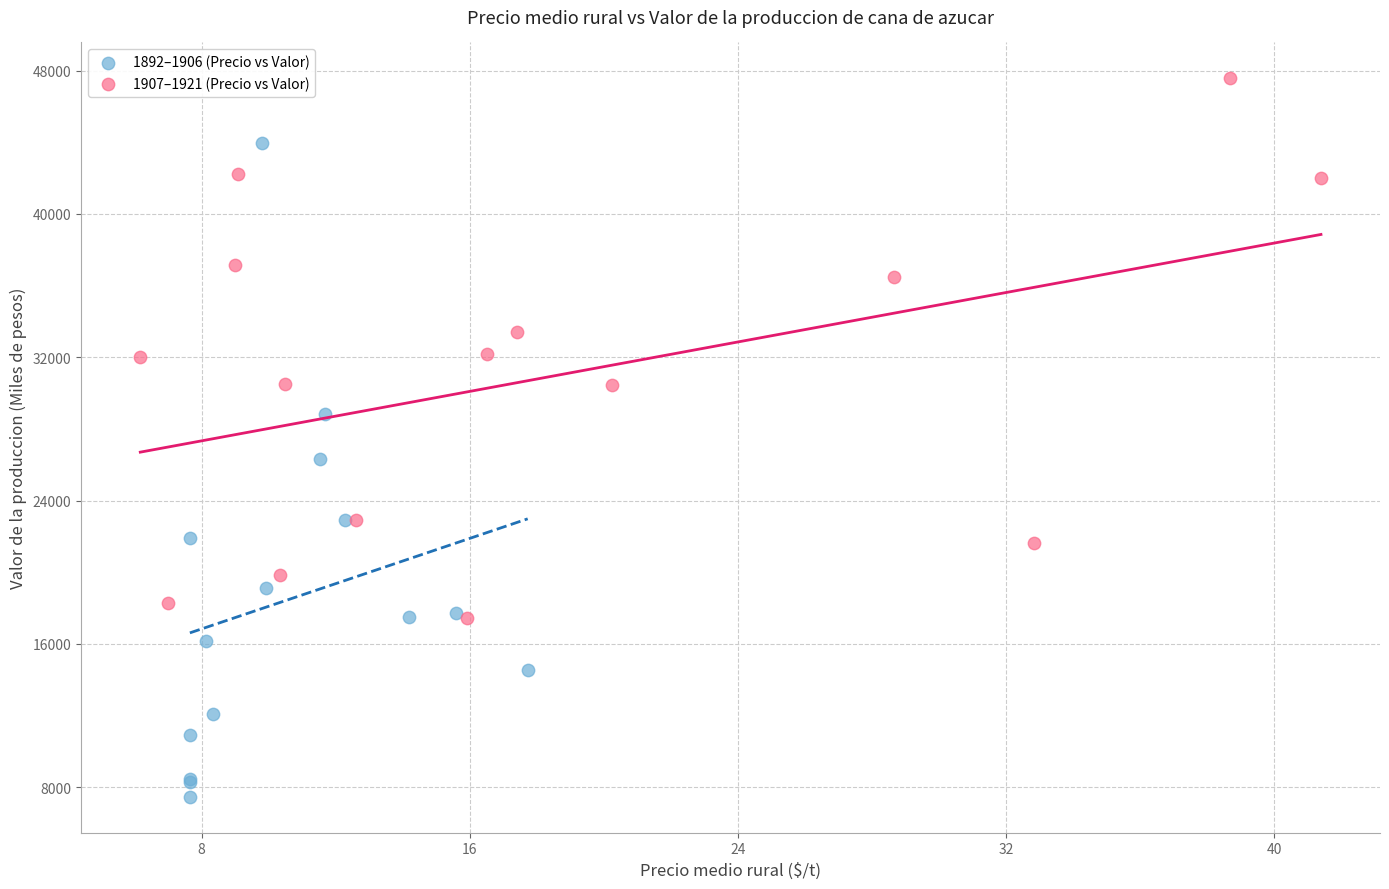

Which series contains the lowest Y value?

1892–1906 (Precio vs Valor)